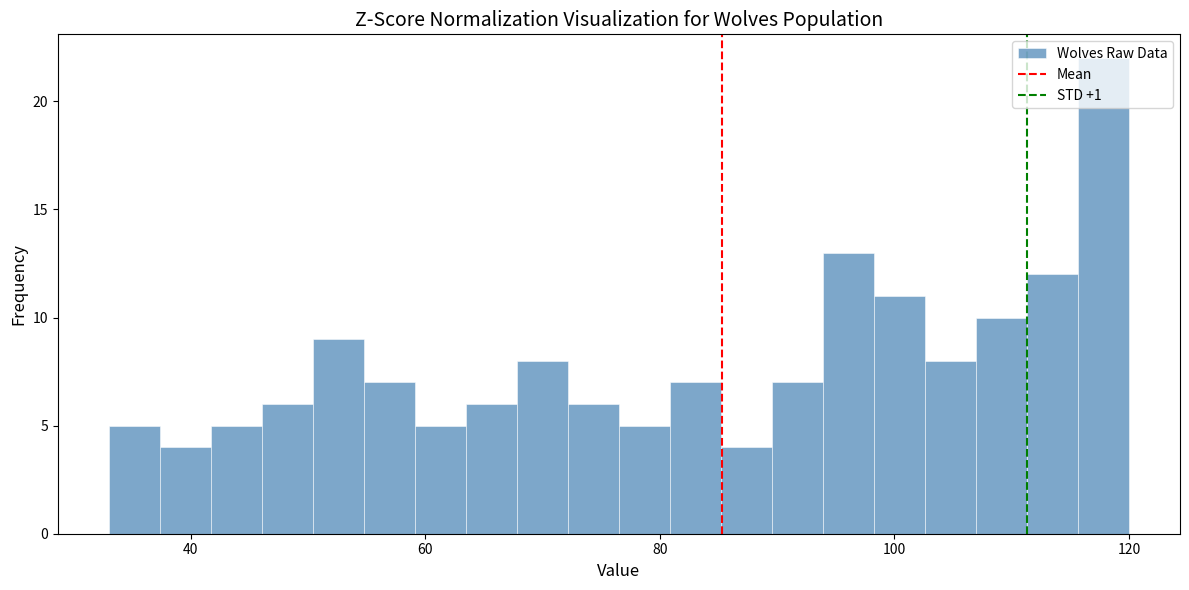

Around what value on the x-axis is the tallest bar? Give the approximate position of its centre, as read against the axis.

118